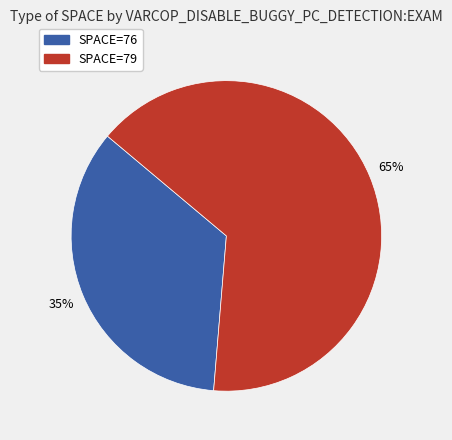

Is there a majority slice in this chart?

Yes